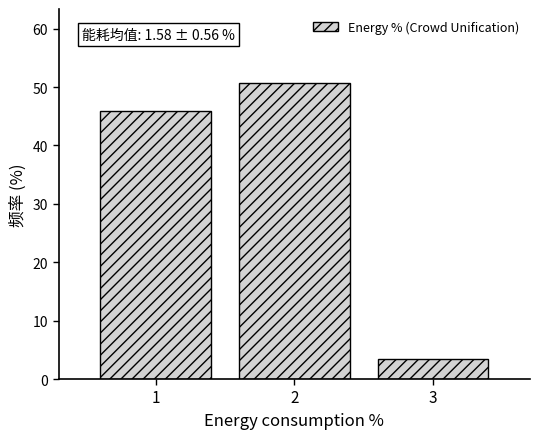

Over which range of the x-axis is the bar tallest?

1.5 to 2.5